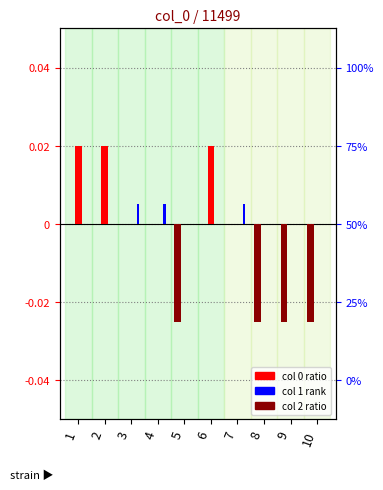

Which has a higher value, 6 or 2?

6